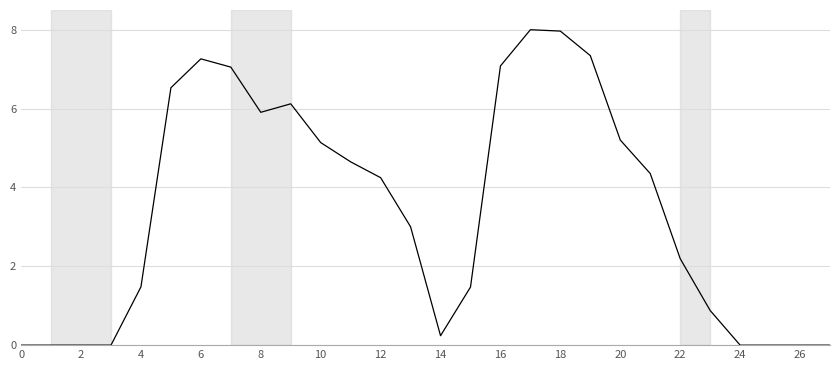

What is the greatest value displayed?

8.0